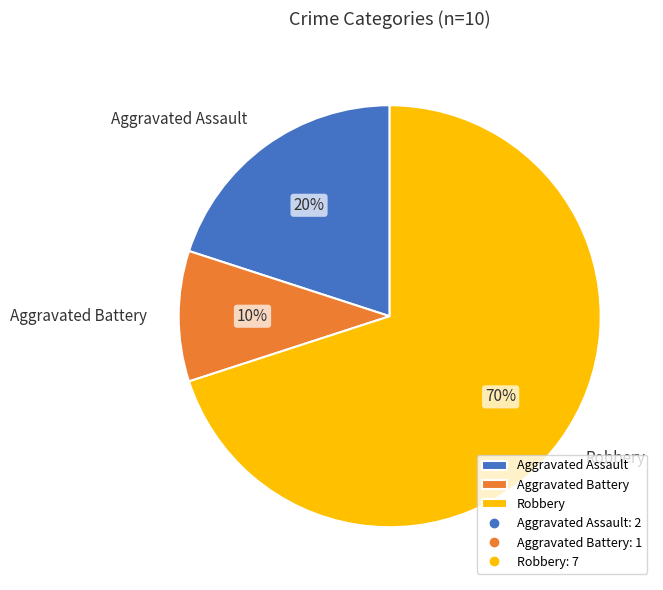

Do Aggravated Assault and Robbery together represent more than half of the pie?

Yes